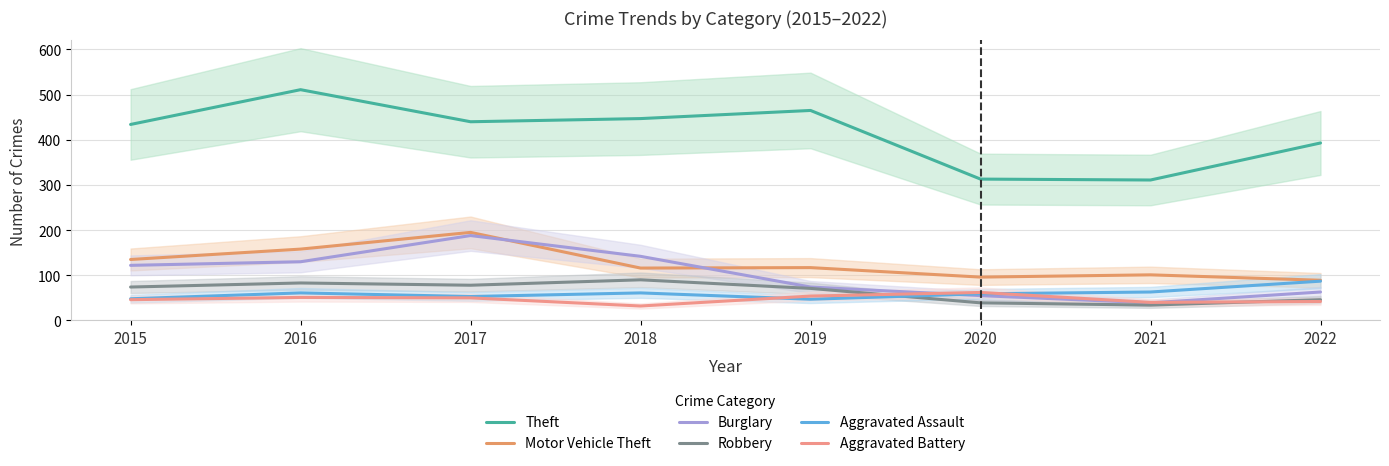

Which category has the lowest value in the Aggravated Assault series?

2019